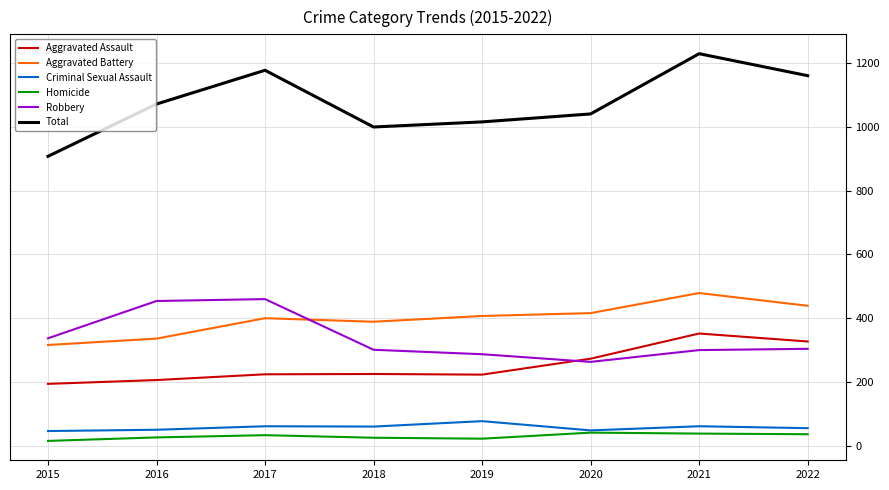

Which category has the highest value in the Aggravated Battery series?

2021